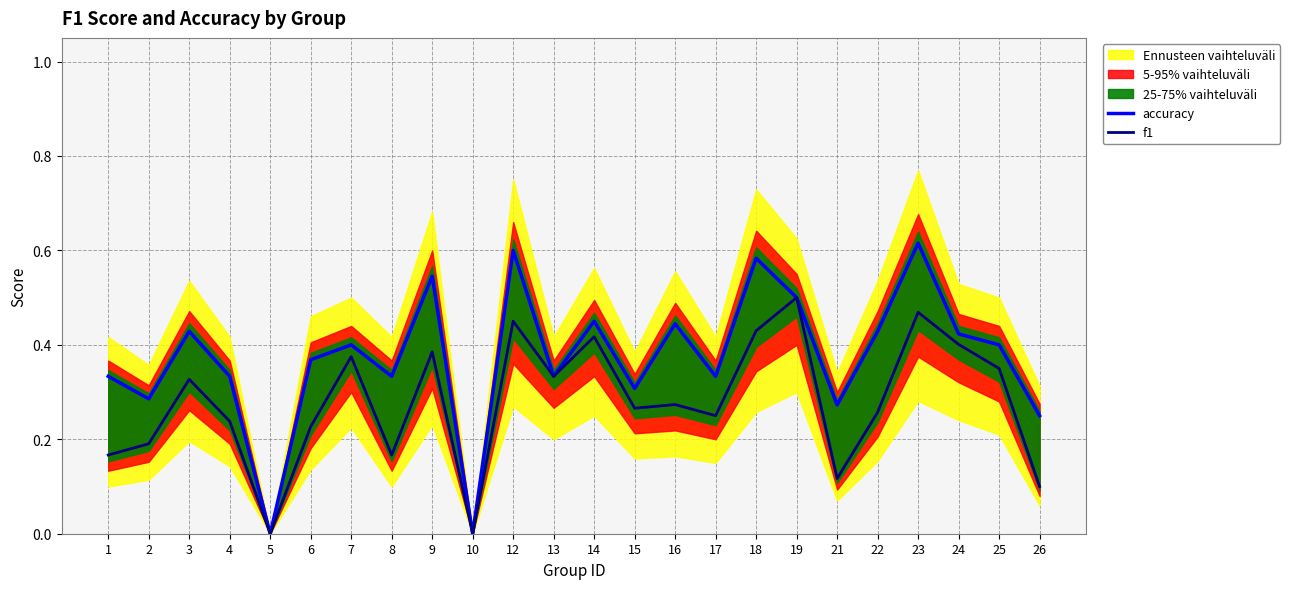

Reading right to left, extract all data points from this chart.

accuracy: 26=0.2	25=0.4	24=0.4	23=0.6	22=0.4	21=0.3	19=0.5	18=0.6	17=0.3	16=0.4	15=0.3	14=0.5	13=0.3	12=0.6	10=0.0	9=0.5	8=0.3	7=0.4	6=0.4	5=0.0	4=0.3	3=0.4	2=0.3	1=0.3
f1: 26=0.1	25=0.3	24=0.4	23=0.5	22=0.3	21=0.1	19=0.5	18=0.4	17=0.2	16=0.3	15=0.3	14=0.4	13=0.3	12=0.5	10=0.0	9=0.4	8=0.2	7=0.4	6=0.2	5=0.0	4=0.2	3=0.3	2=0.2	1=0.2